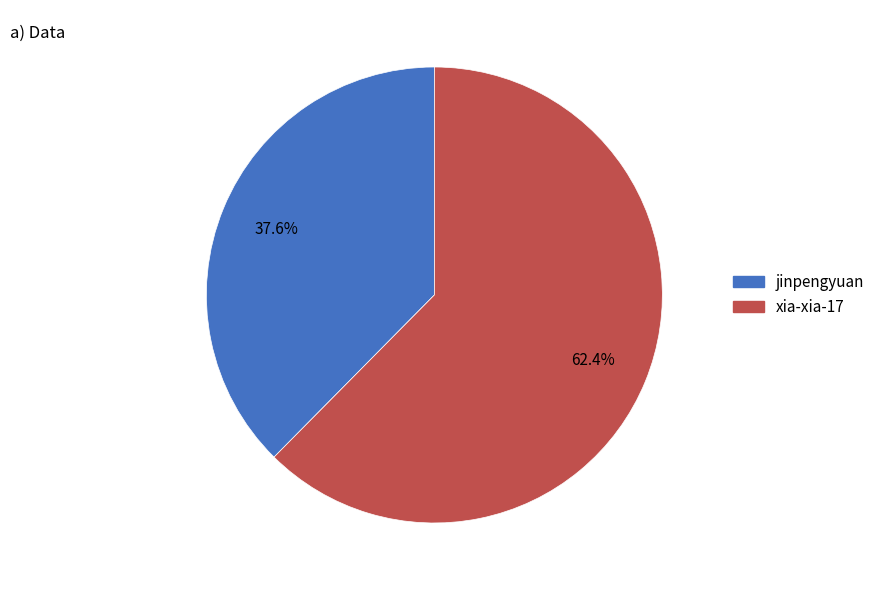

To the nearest percent, what percentage of the pie is jinpengyuan?

38%